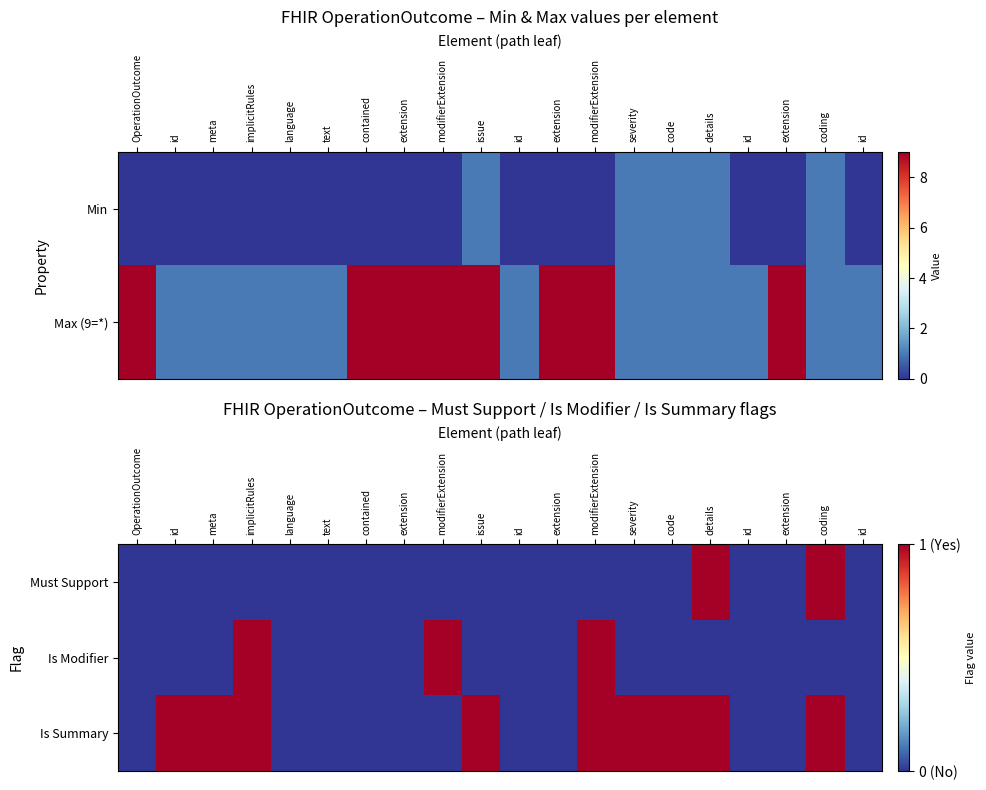

Where is Is Modifier nearest to the value 0?

OperationOutcome